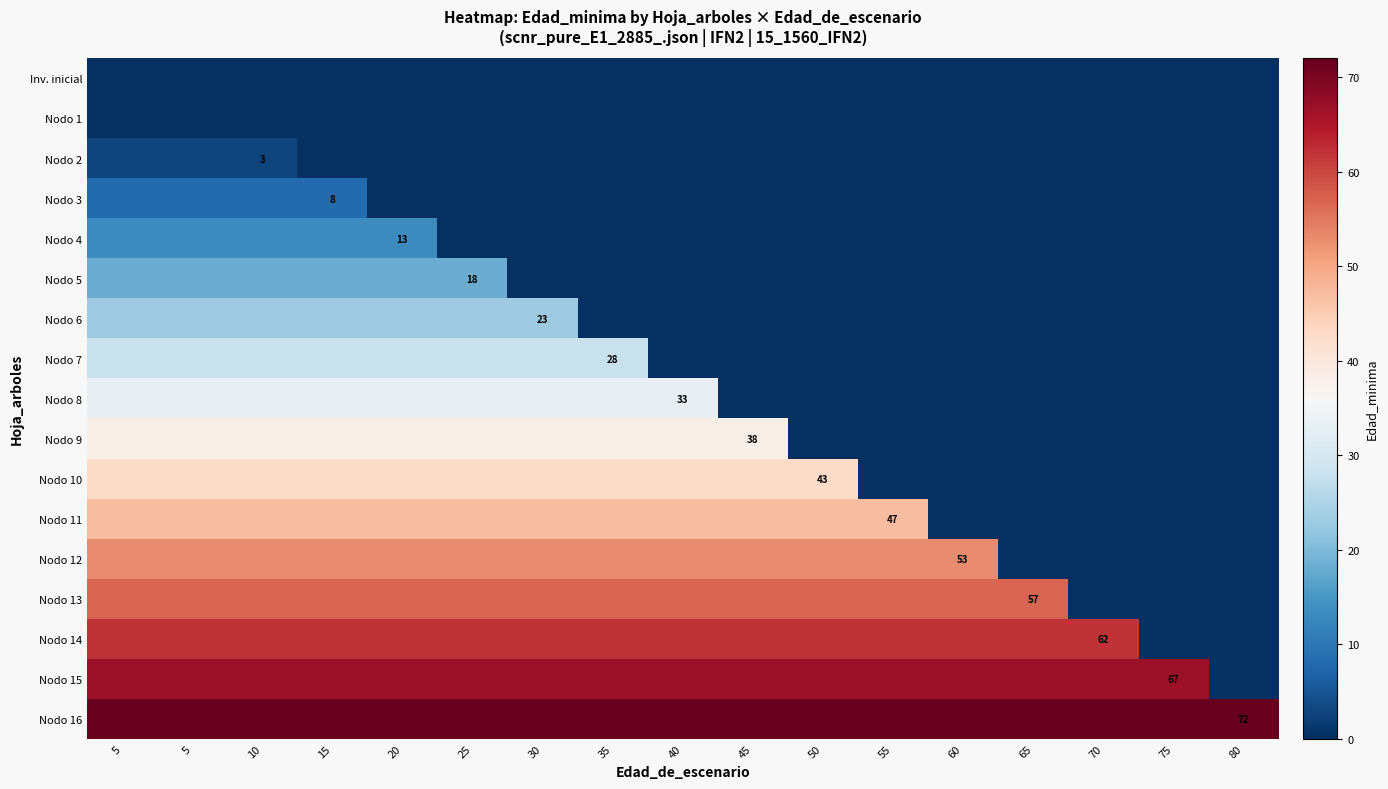

At which label does Nodo 13 reach its minimum?

70